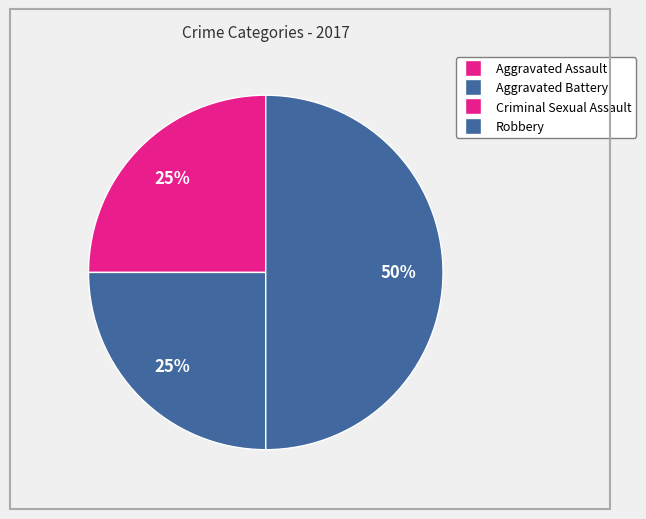

What portion of the pie excludes Aggravated Assault?

75.0%